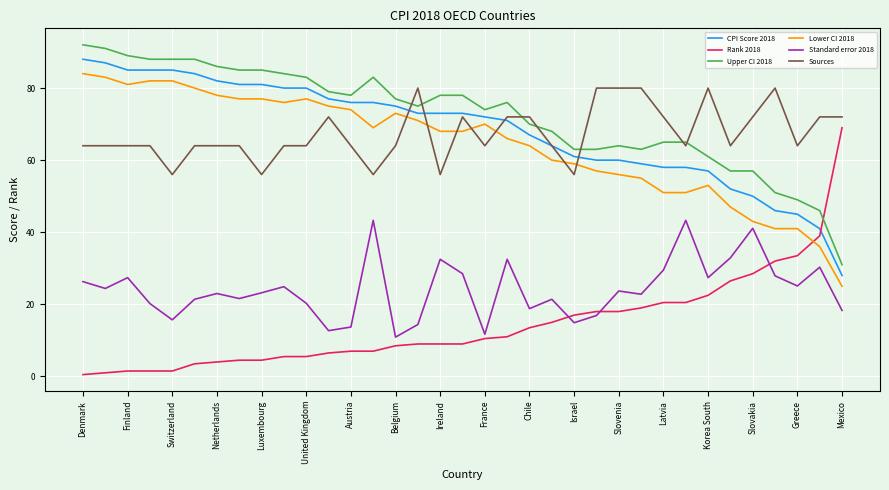

What is the difference between the maximum and minimum values in the Upper CI 2018 series?

61.0